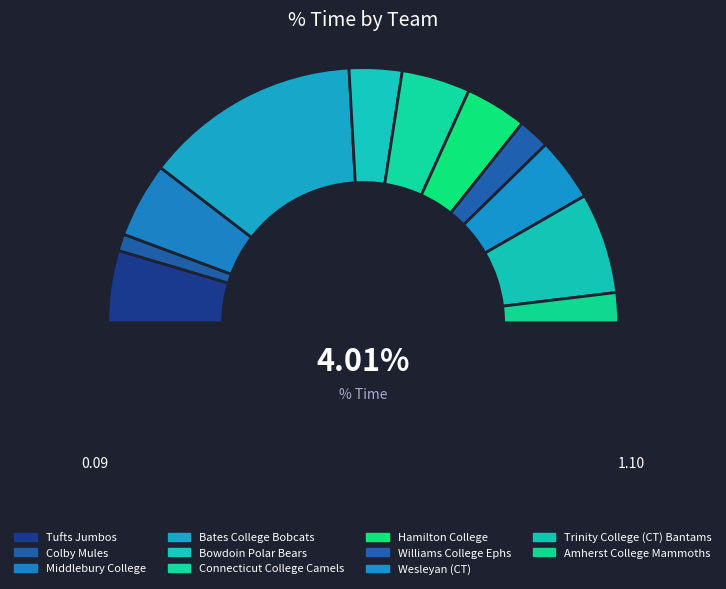

To the nearest percent, what percentage of the pie is Williams College Ephs?

4%